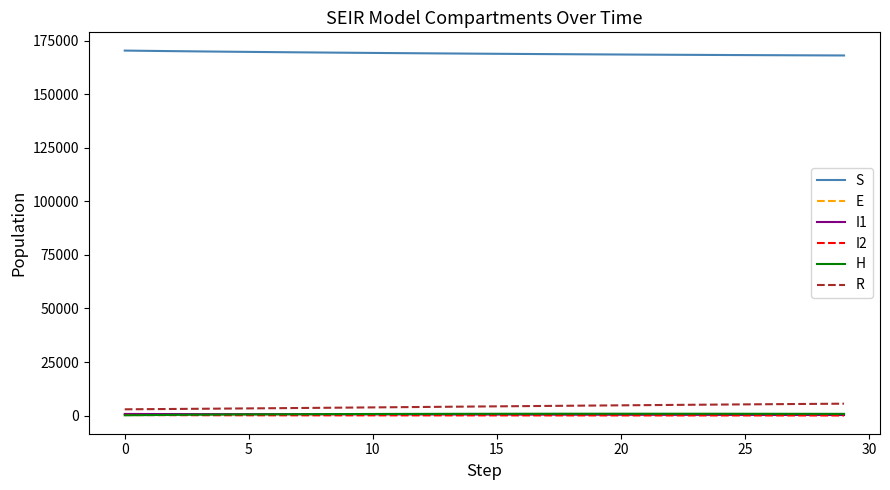

True or false: S and H intersect in this chart.

False